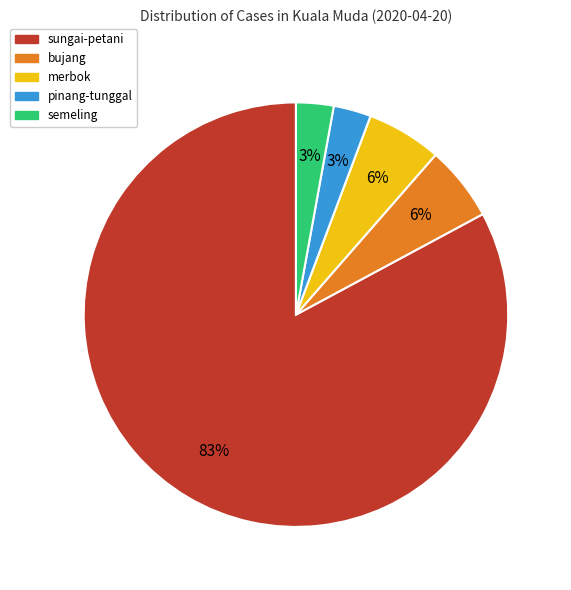

Do semeling and bujang together represent more than half of the pie?

No